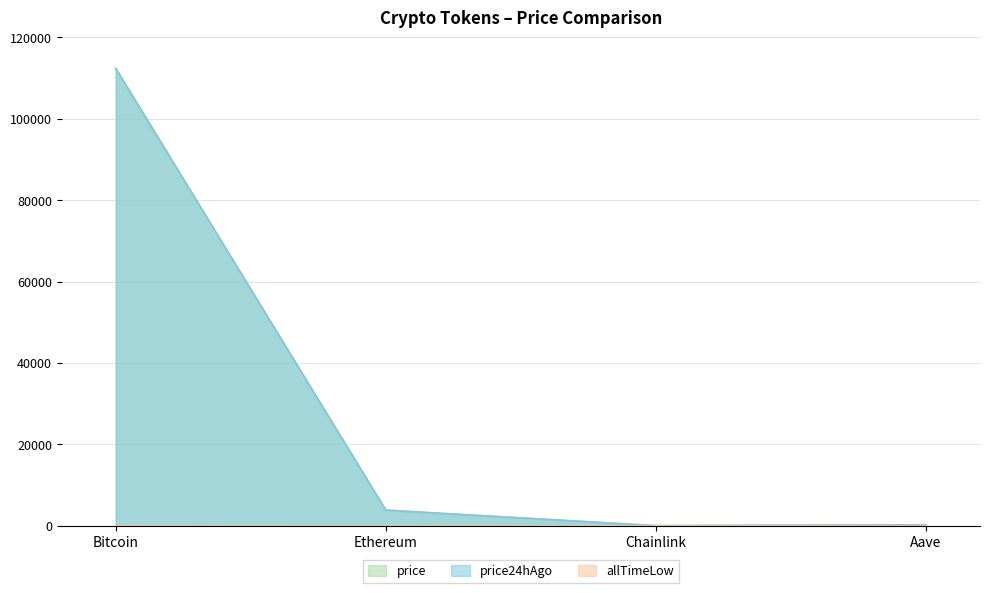

How many lines are shown in the chart?

3